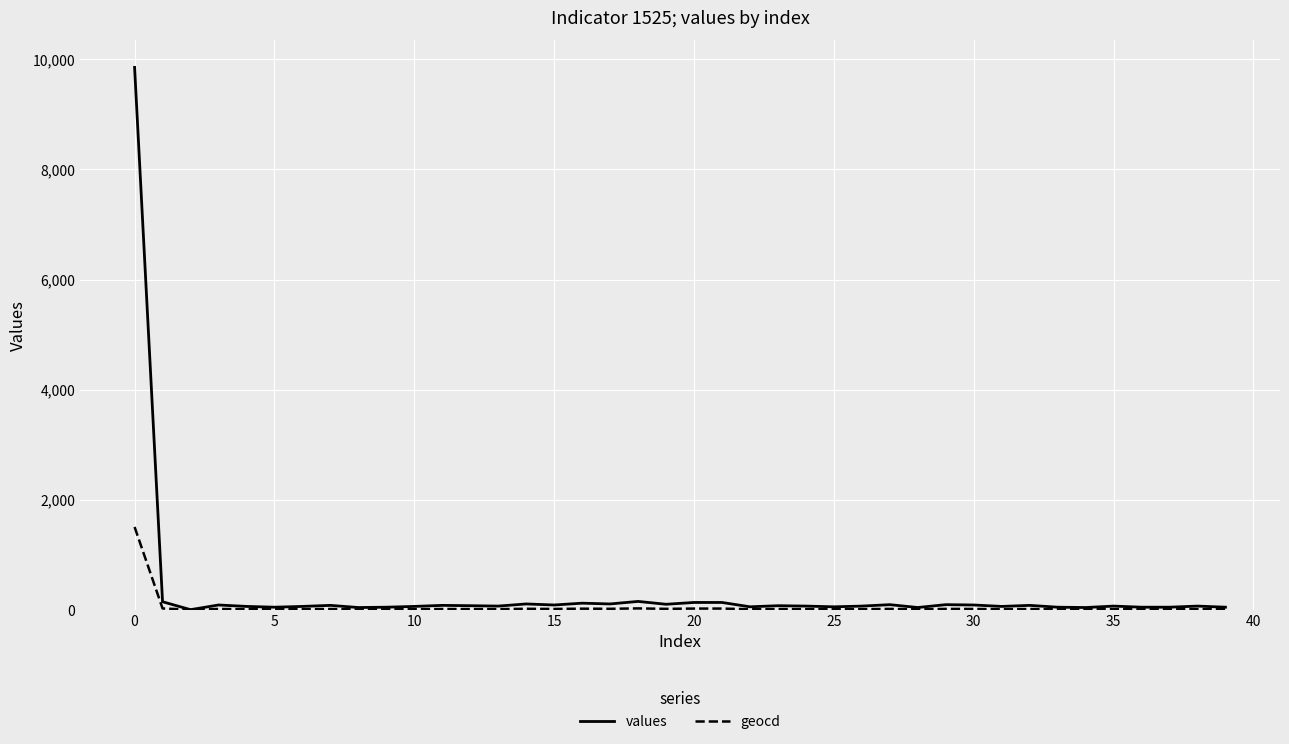

What is the highest value of the values series?

9855